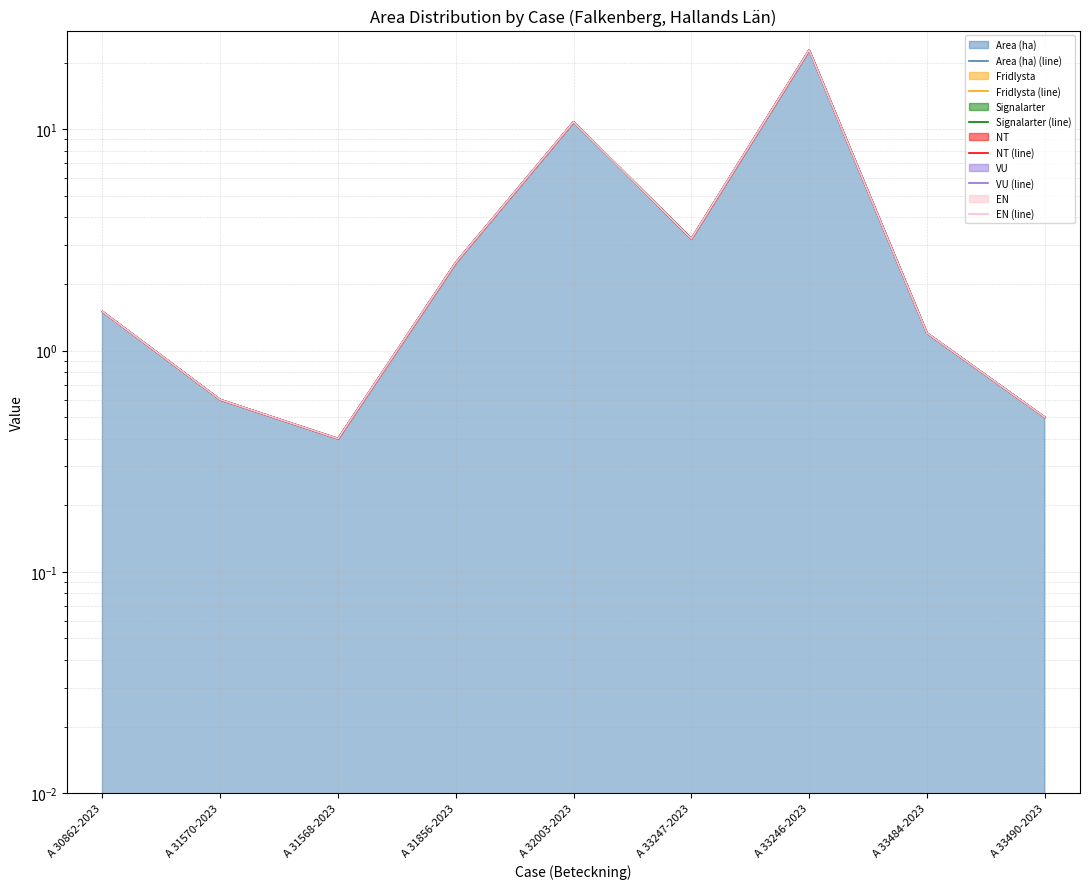

How many data points in Fridlysta (line) are less than 1?

3